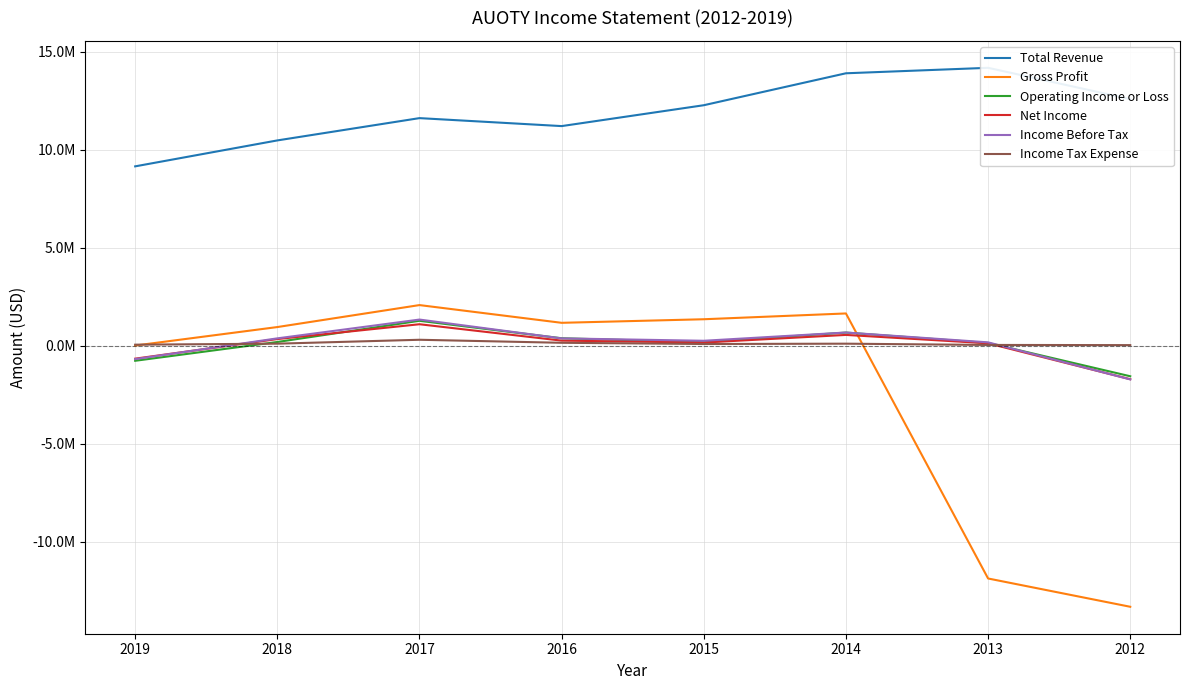

How many data points in Gross Profit are less than 1175100?

4